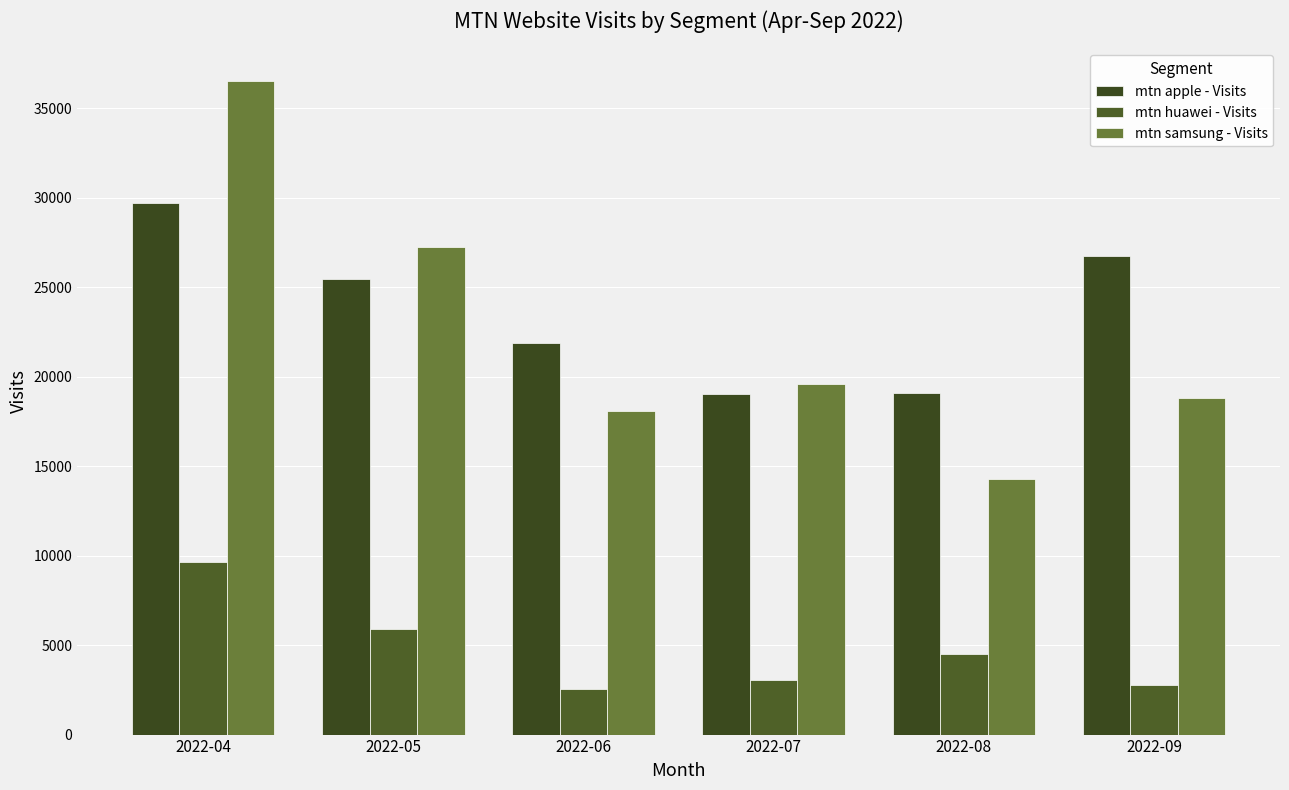

What is the total value across all series at 2022-05?

58626.5